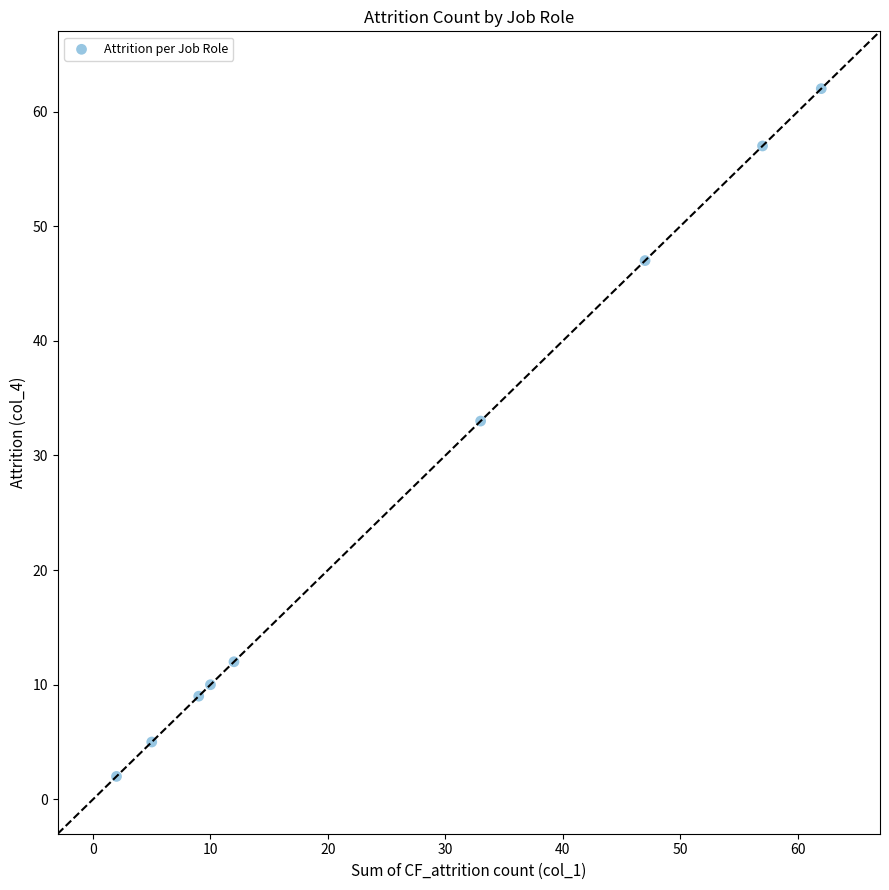

What Y value in the scatter plot is closest to 32?

33